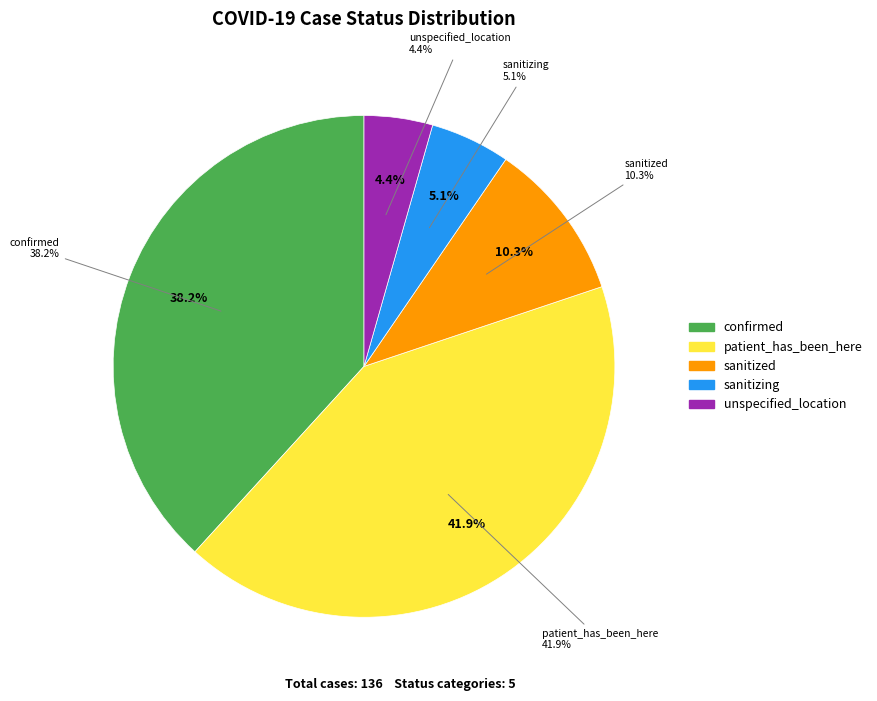

Is there a majority slice in this chart?

No